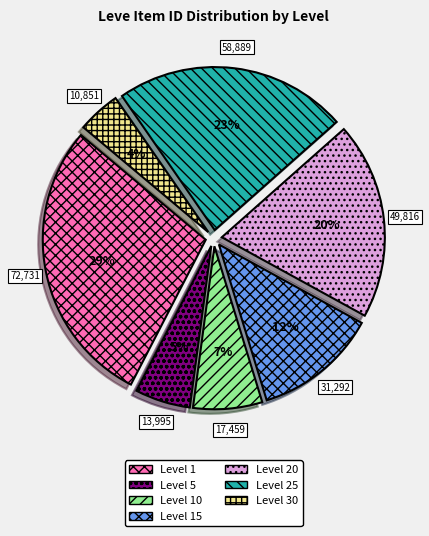

Is there any slice that represents more than half of the pie?

No